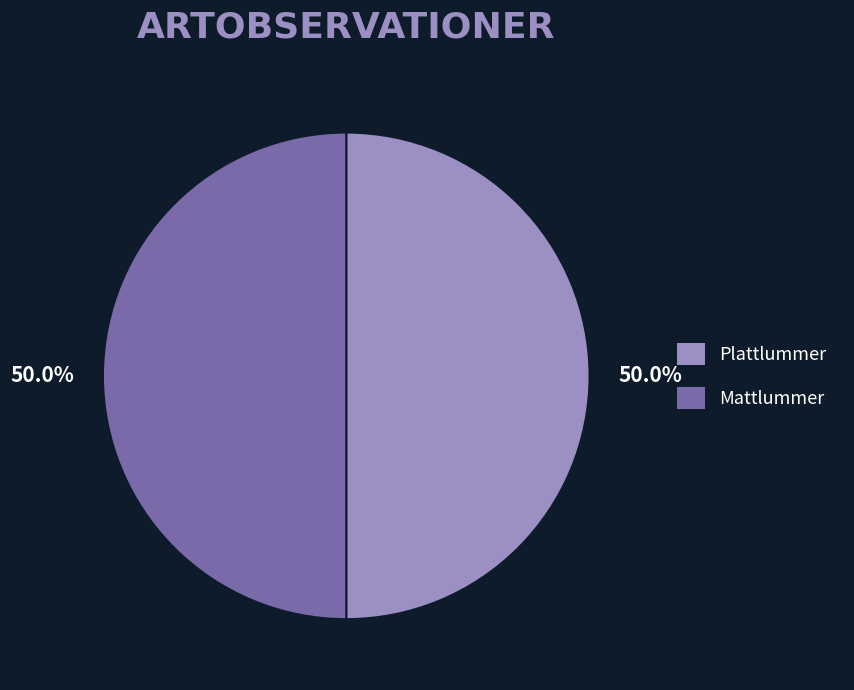

Combined, do Mattlummer and Plattlummer account for over 50%?

Yes